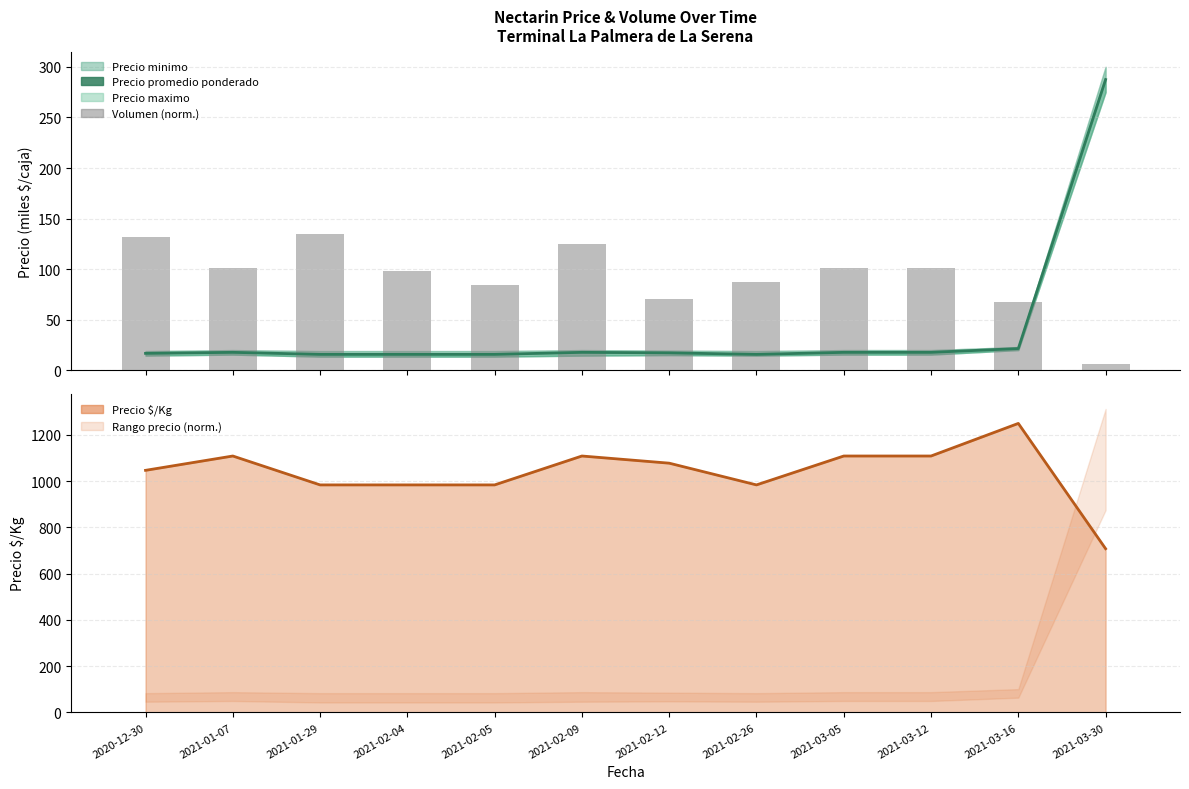

Where does the Precio promedio ponderado series first go above 17?

2021-01-07